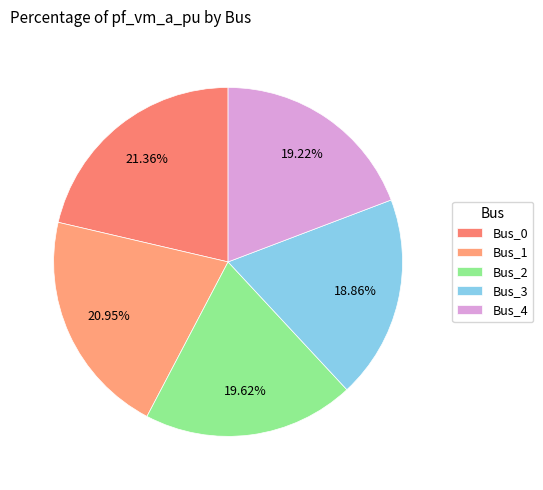

To the nearest percent, what is the difference between the largest and smallest slice percentages?

2%